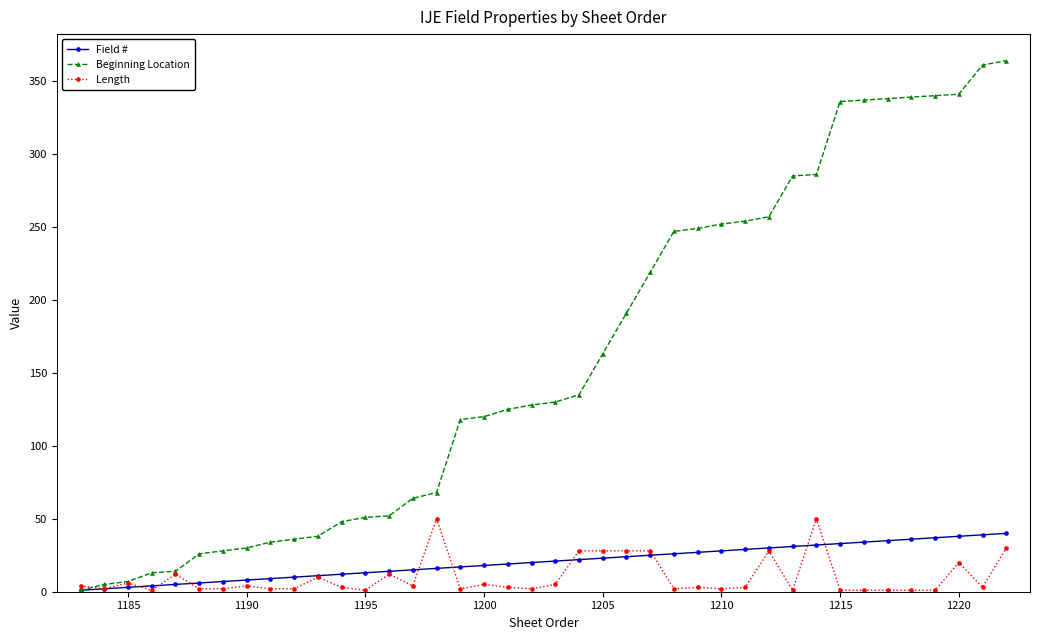

Which series has the widest spread of values?

Beginning Location